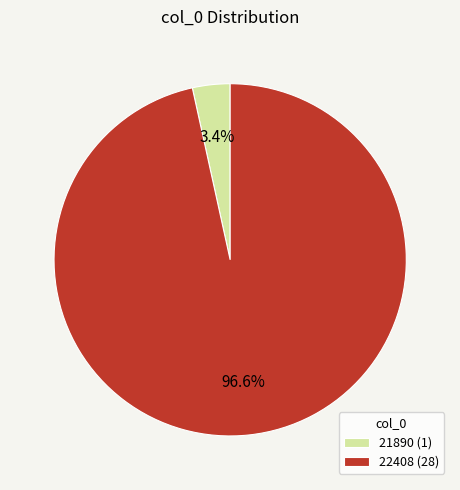

How many segments does this pie chart have?

2